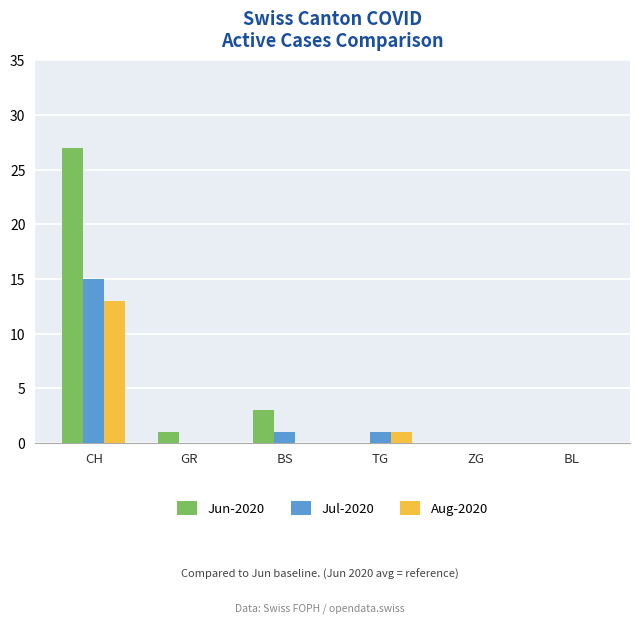

Are the bars grouped side by side (vs. stacked)?

Yes